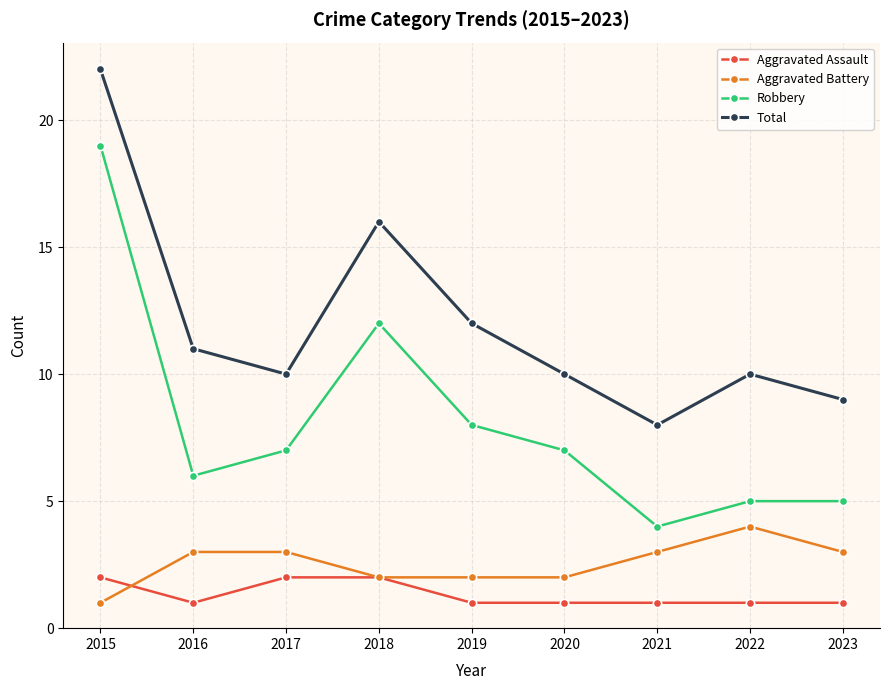

How many lines are shown in the chart?

4